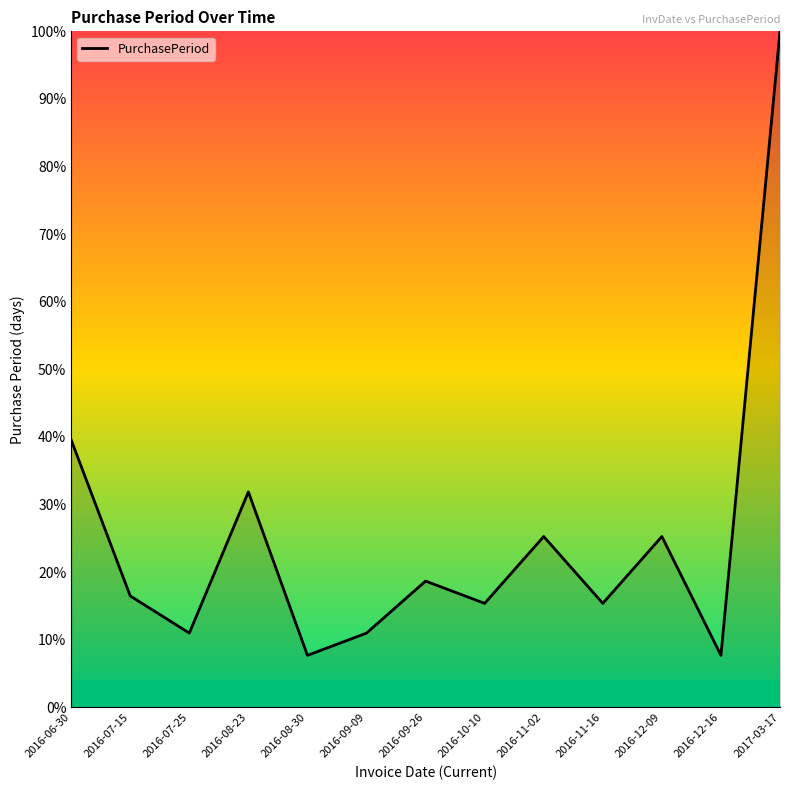

What is the change in value from 2016-09-09 to 2016-09-26?

+7.7